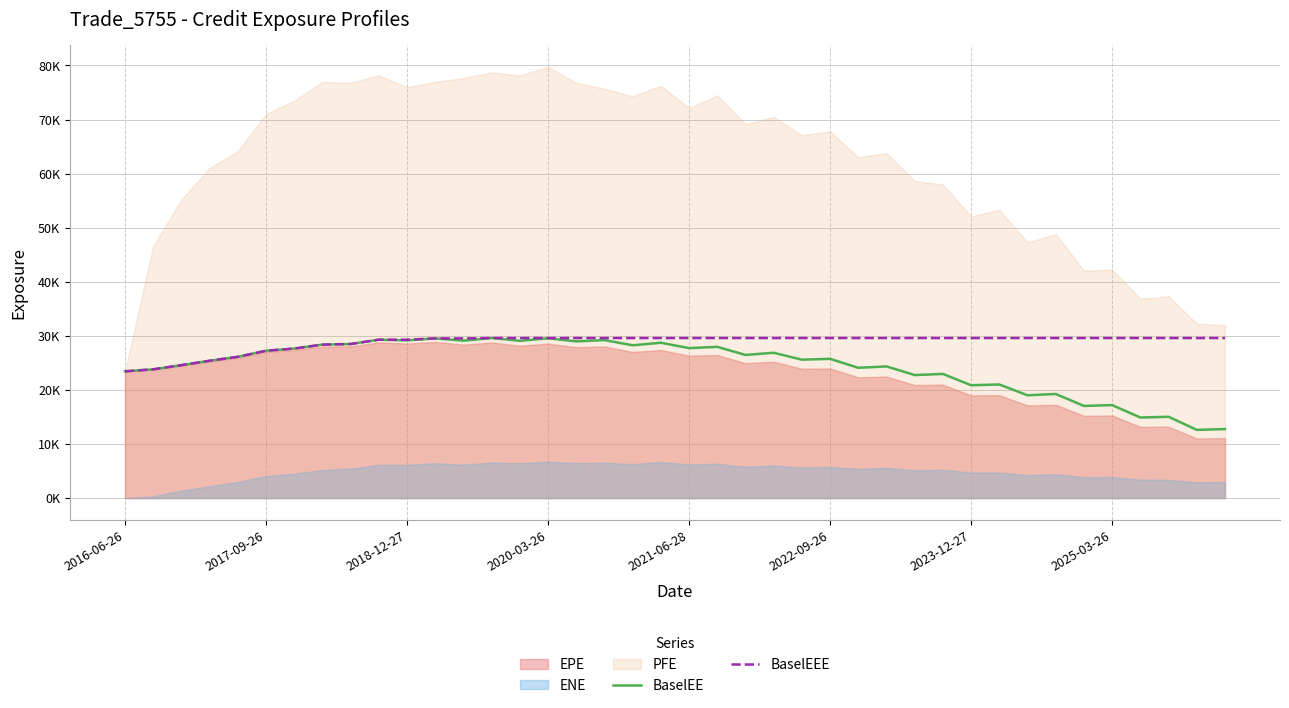

True or false: BaselEEE and BaselEE intersect in this chart.

False